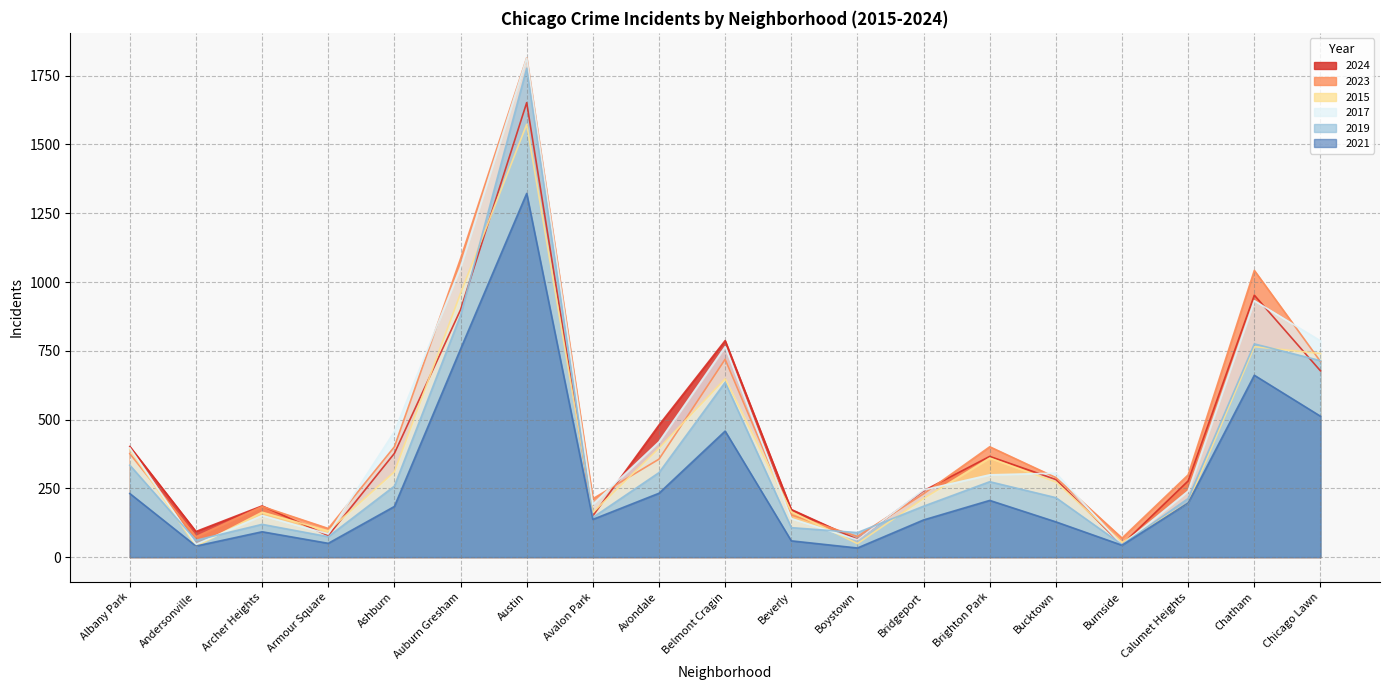

Reading left to right, list all the values displayed in this chart.

2024: 402	93	186	78	377	899	1652	150	480	787	173	64	241	366	282	45	277	952	677
2023: 376	74	184	104	401	1085	1815	212	356	719	153	75	230	401	289	69	299	1042	711
2015: 392	39	163	95	310	959	1573	162	396	648	165	49	213	360	273	53	197	765	740
2017: 397	46	151	84	456	1054	1814	192	419	765	140	63	244	299	305	44	240	932	786
2019: 334	61	119	74	258	879	1777	144	307	635	107	89	185	274	216	45	213	775	714
2021: 231	40	92	50	184	756	1322	137	232	458	59	33	135	206	128	43	197	661	512